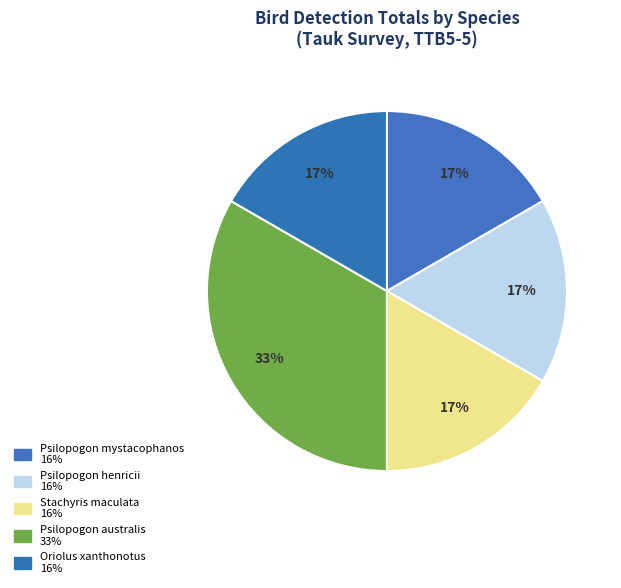

Which has a higher value, Psilopogon henricii or Psilopogon australis?

Psilopogon australis